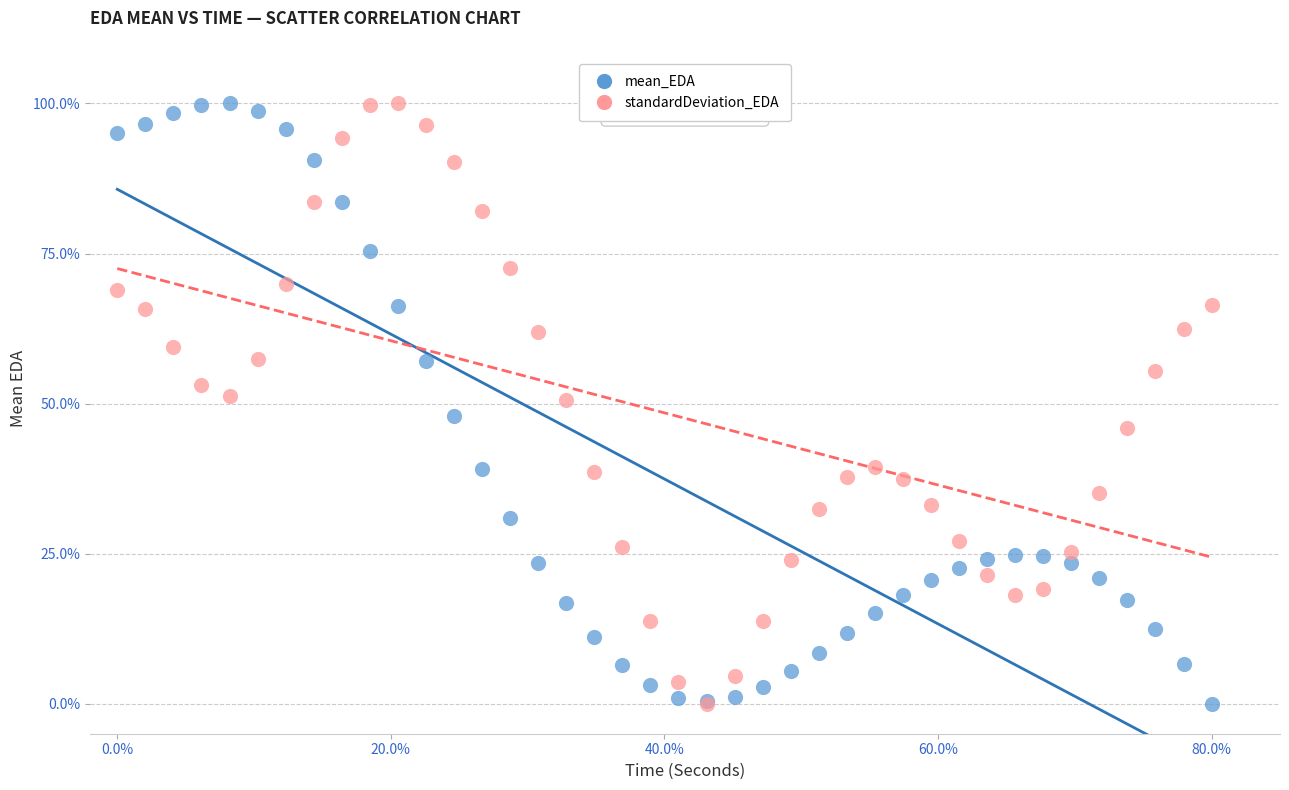

What are all the series names shown in the legend?

mean_EDA, standardDeviation_EDA